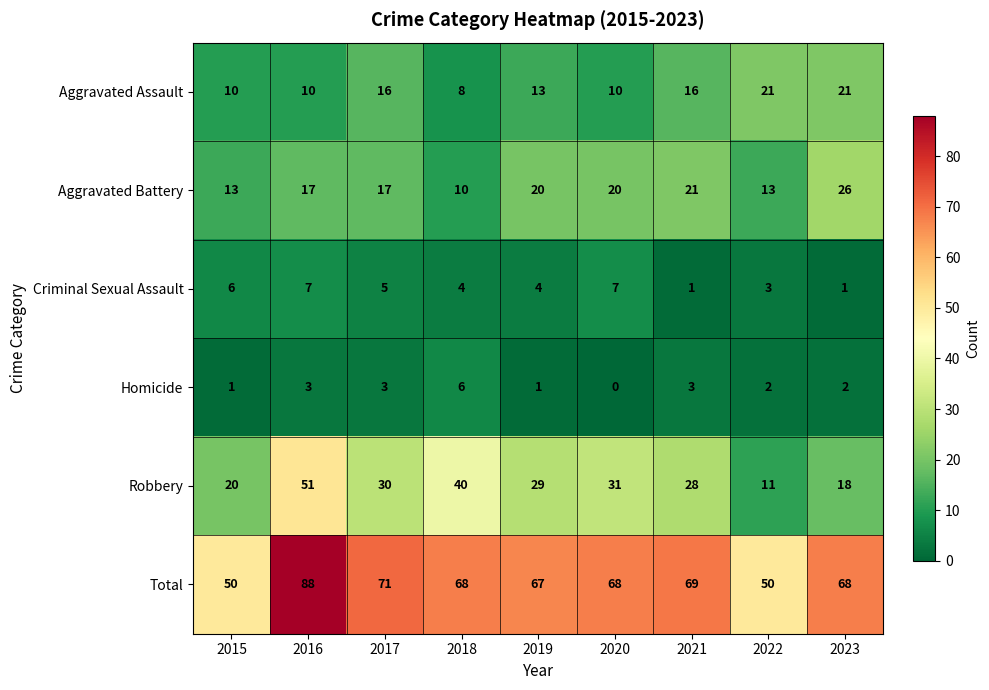

What is the difference between the Aggravated Battery values at 2020 and 2023?

6